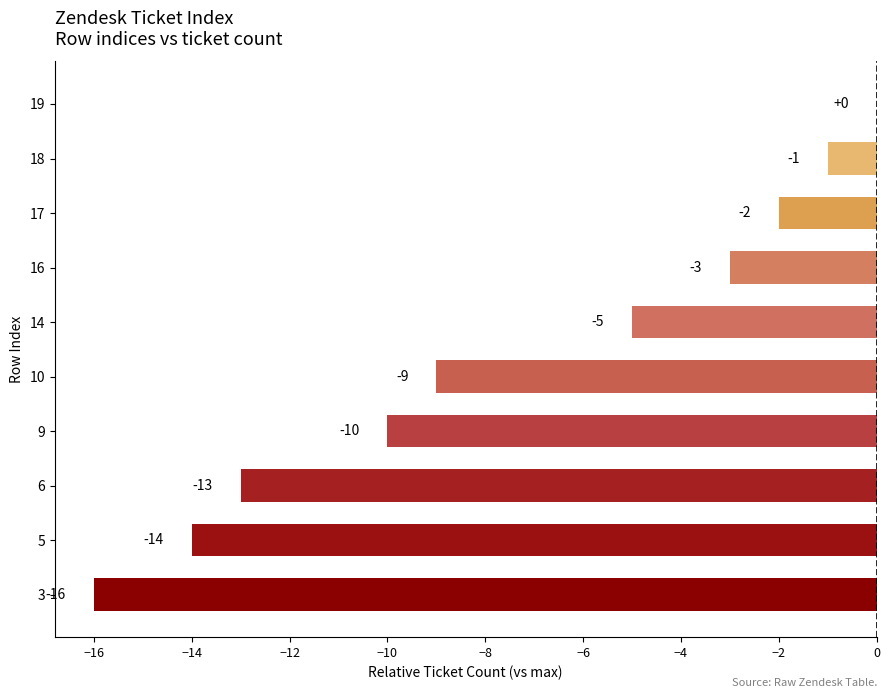

What is the change in value from 3 to 16?

+13